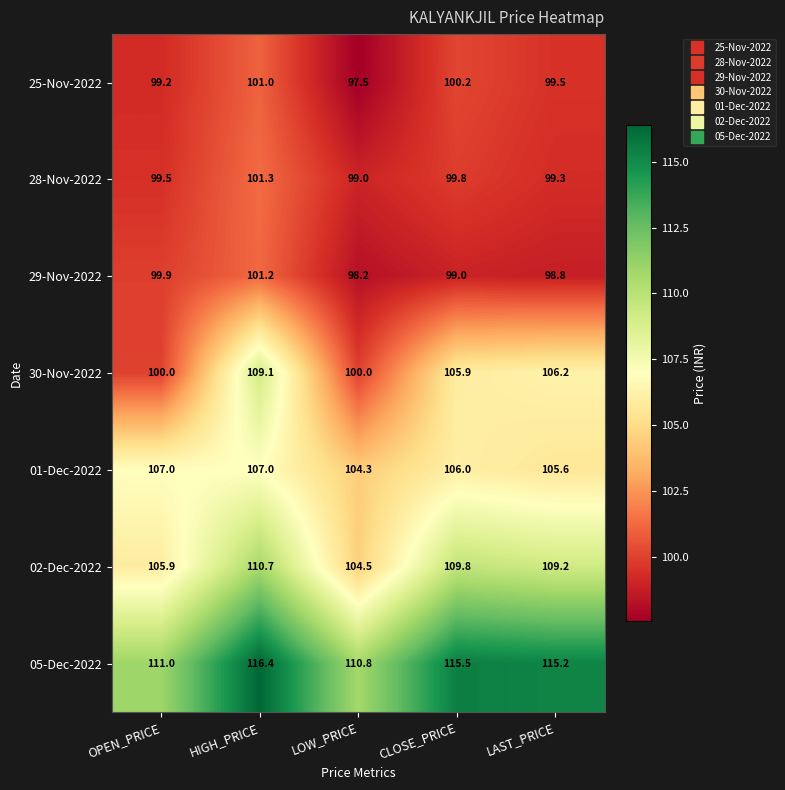

At which category is the sum across all series the highest?

HIGH_PRICE